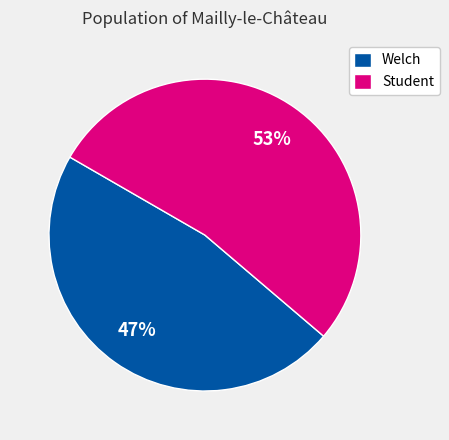

Rank the categories by value from lowest to highest.

Welch, Student